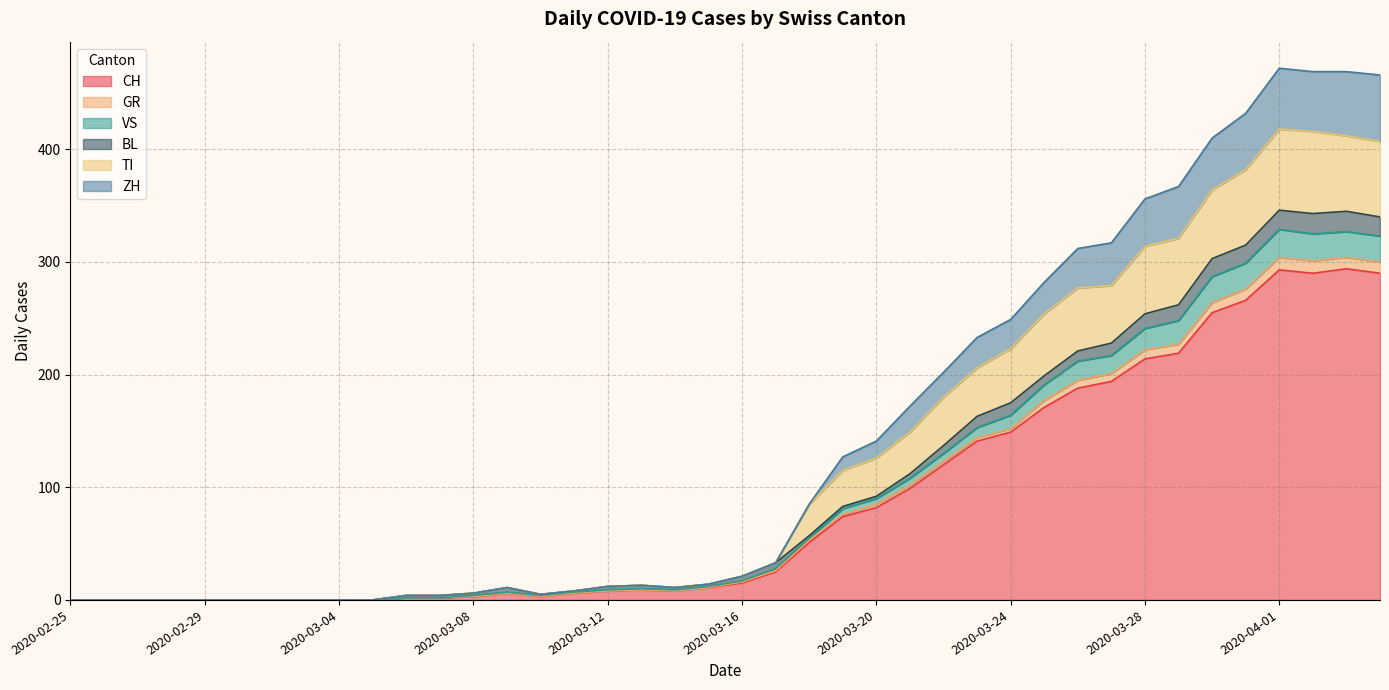

At which label does CH first exceed 15?

2020-03-17